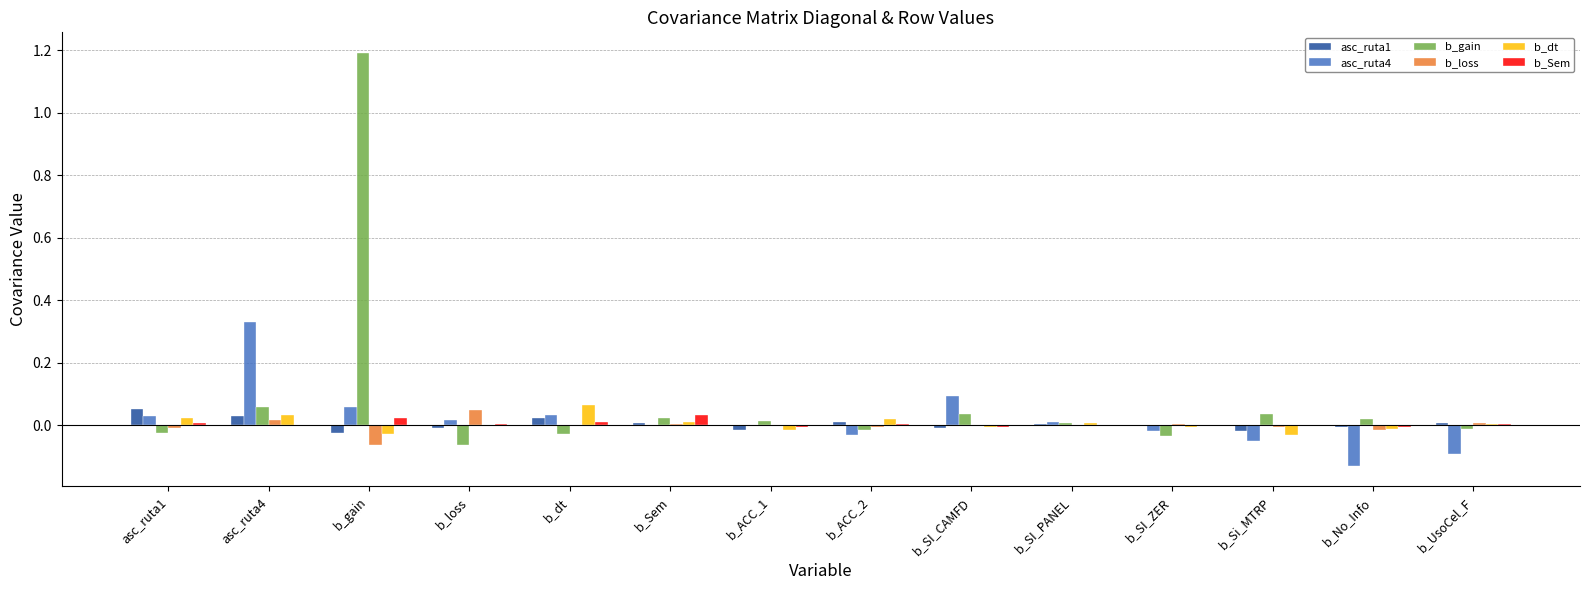

The b_gain series shows 0.0 at b_Sem. True or false?

True